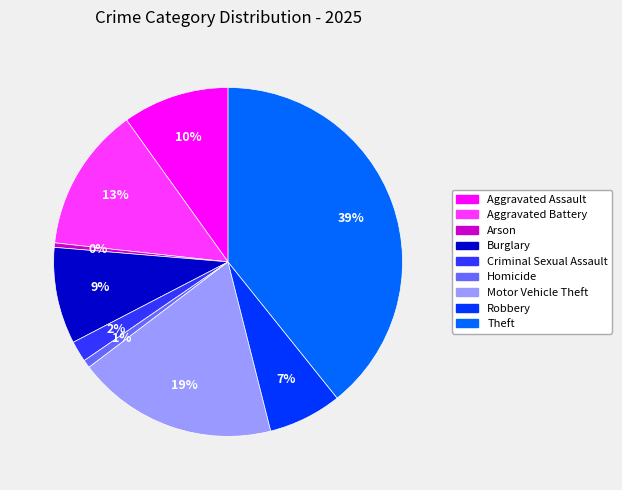

Does any single category account for the majority?

No